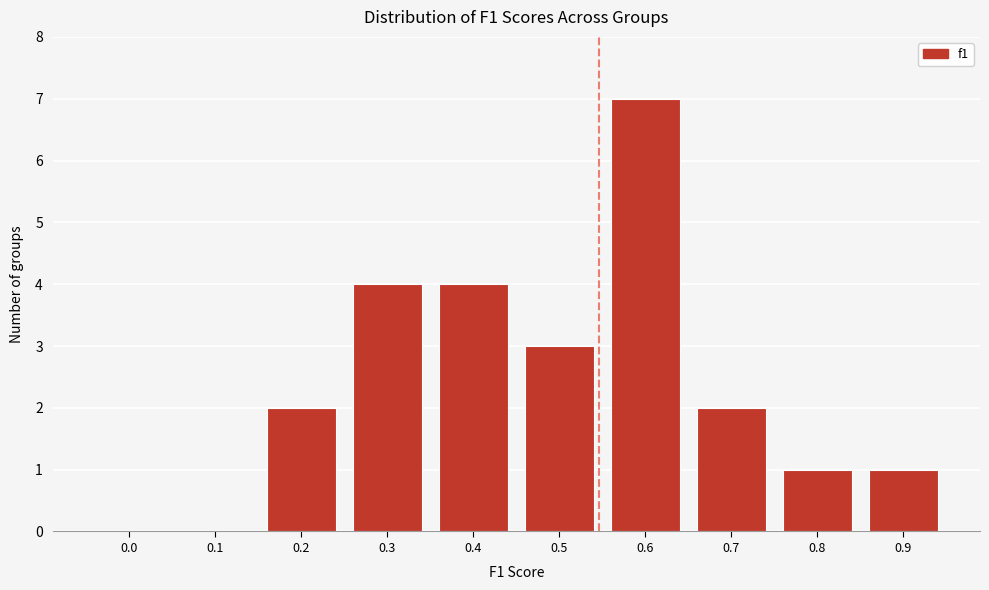

Reading left to right, what are all the values shown in this chart?

0.0=0	0.1=0	0.2=2	0.3=4	0.4=4	0.5=3	0.6=7	0.7=2	0.8=1	0.9=1